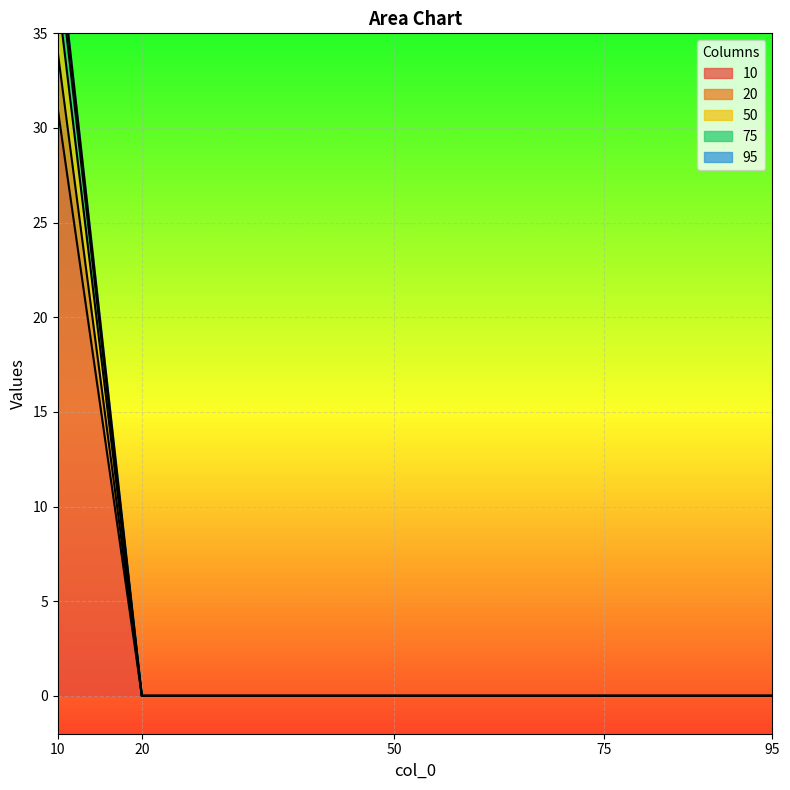

Which series has the largest total across all categories?

95